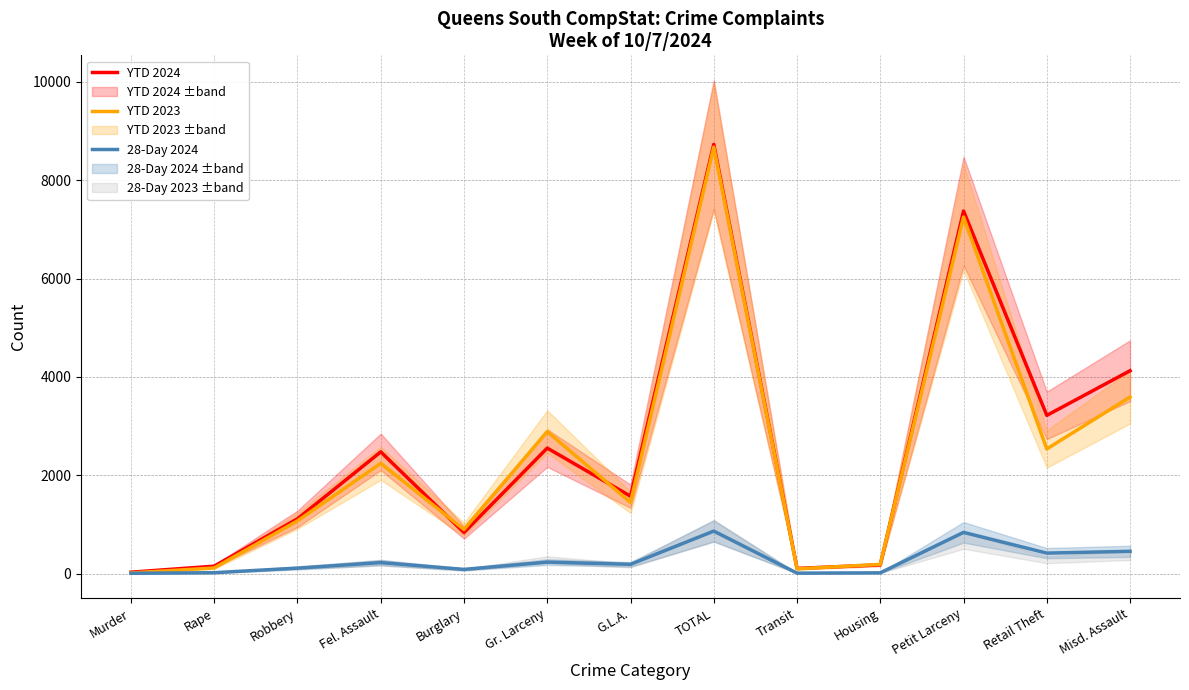

Reading left to right, extract all data points from this chart.

YTD 2024: 28	151	1114	2475	835	2552	1573	8728	105	177	7373	3217	4125
YTD 2023: 13	114	1072	2241	897	2887	1448	8672	96	187	7250	2534	3590
28-Day 2024: 6	18	111	223	85	233	188	864	9	15	838	416	453